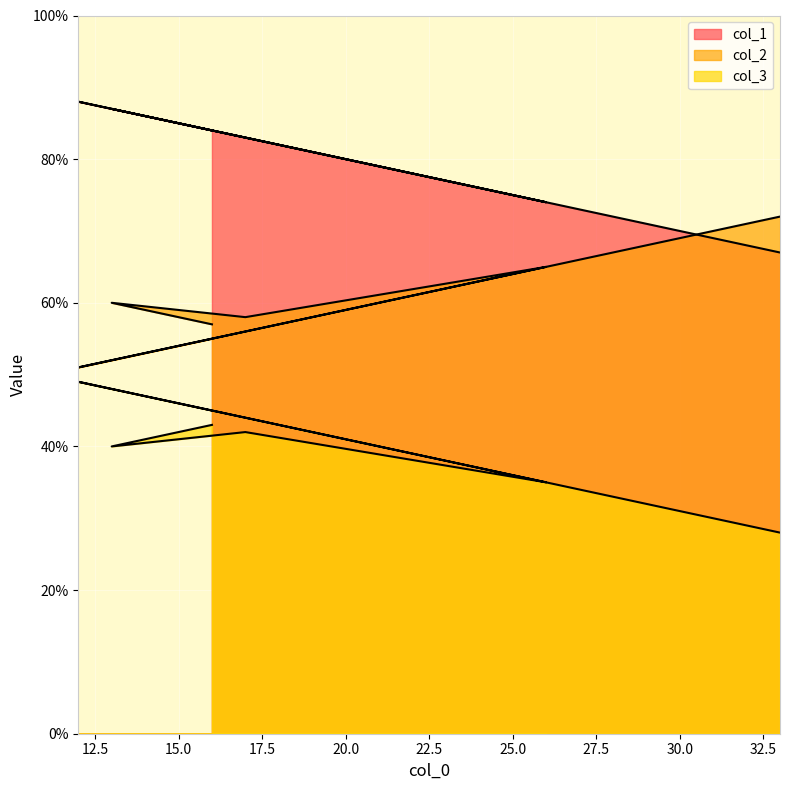

What is the label of the 3rd point from the left?

17